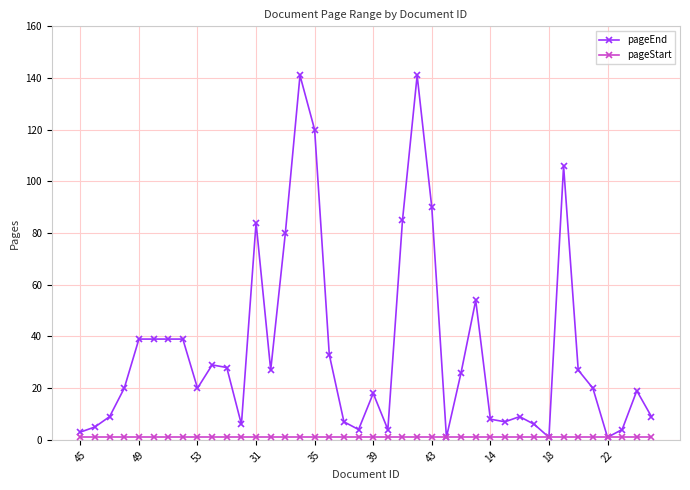

Which series has the largest total across all categories?

pageEnd